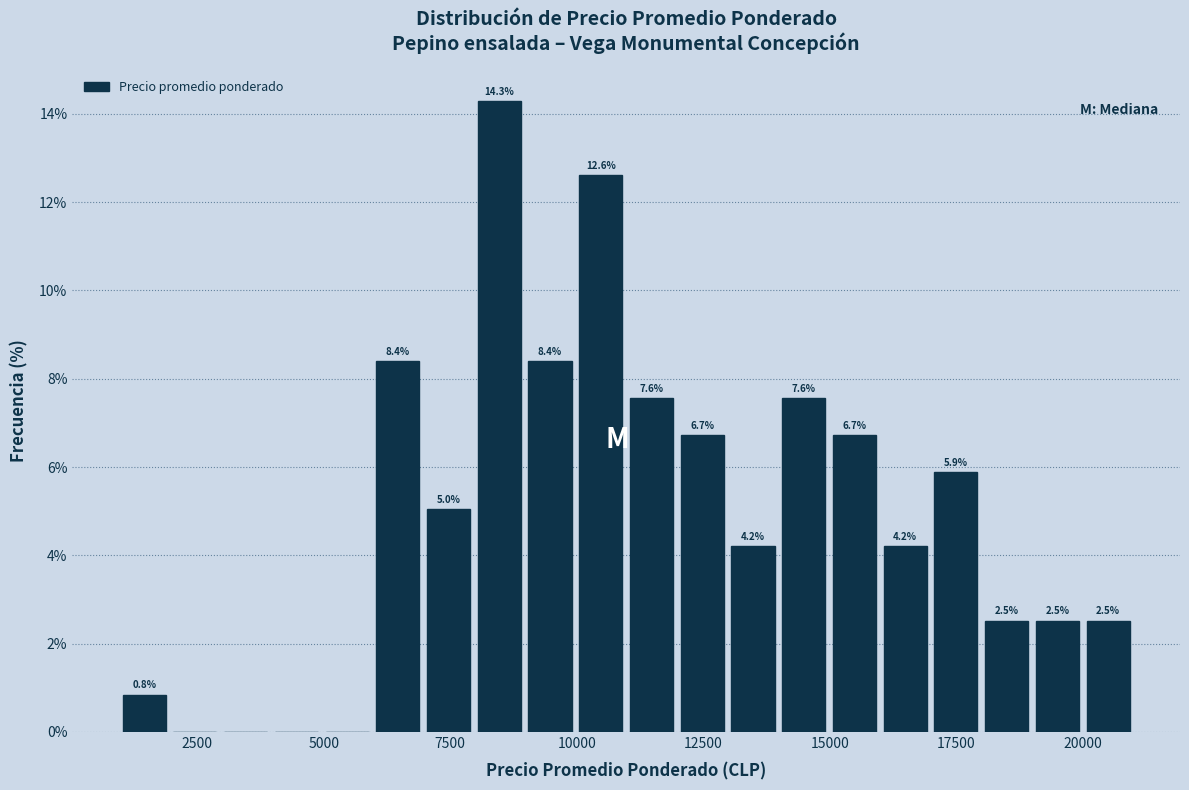

Around what value on the x-axis is the tallest bar? Give the approximate position of its centre, as read against the axis.

8500